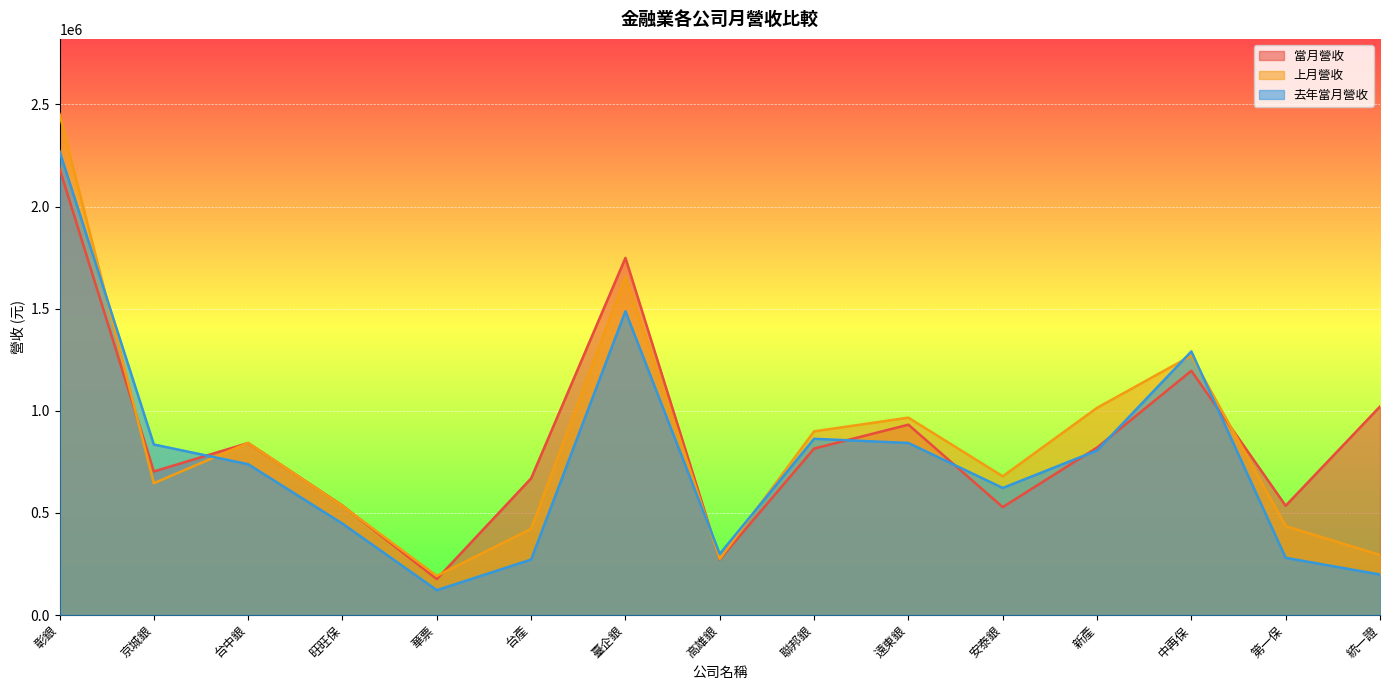

Between 統一證 and 遠東銀, which is larger?

統一證